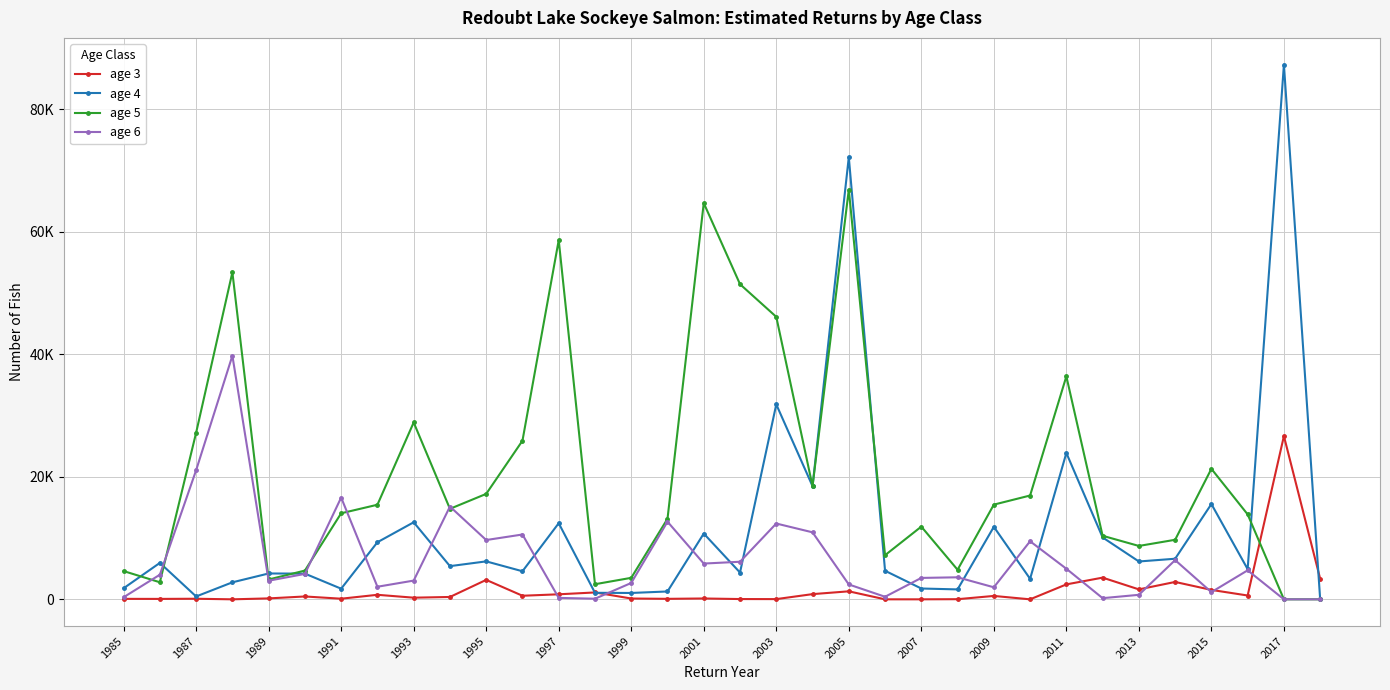

Reading left to right, extract all data points from this chart.

age 3: 75.5	68.6	94.2	0.0	151.1	466.5	101.1	738.7	268.8	384.2	3174.0	584.6	821.3	1123.0	130.8	80.0	137.0	44.7	35.0	848.7	1307.3	0.0	0.0	22.3	553.7	0.0	2437.5	3541.9	1623.2	2837.4	1537.7	623.9	26654.3	3361.1
age 4: 1807.8	5948.7	466.0	2775.6	4221.5	4196.3	1736.6	9320.6	12580.7	5419.2	6196.6	4583.2	12427.6	1063.8	1038.8	1283.3	10737.7	4370.6	31827.5	18474.5	72199.7	4662.8	1765.8	1619.3	11835.9	3348.4	23899.7	10109.0	6179.9	6627.1	15557.2	4928.8	87305.0	0.0
age 5: 4612.1	2786.3	27202.7	53395.5	3238.3	4694.6	14050.0	15444.3	28879.9	14775.4	17217.0	25897.9	58639.8	2465.7	3509.9	13150.4	64699.5	51452.3	46124.6	18474.5	66893.5	7206.3	11873.6	4827.6	15461.7	16950.0	36407.8	10376.1	8715.6	9722.5	21309.1	13867.2	0.0	0.0
age 6: 339.8	4018.1	21080.5	39778.5	3038.5	4150.9	16618.5	2054.1	3058.6	15148.3	9680.9	10584.4	234.8	99.8	2672.3	12677.3	5838.8	6135.6	12377.1	10939.7	2427.7	418.3	3495.8	3595.8	1965.2	9480.2	4995.9	189.5	735.8	6405.0	1171.9	4736.3	0.0	0.0